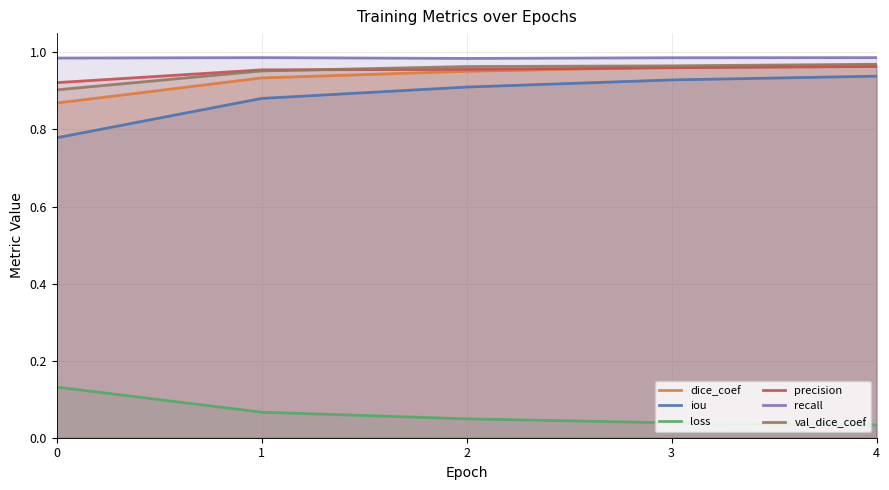

What is the value of the iou point at the 2nd from the left?

0.9